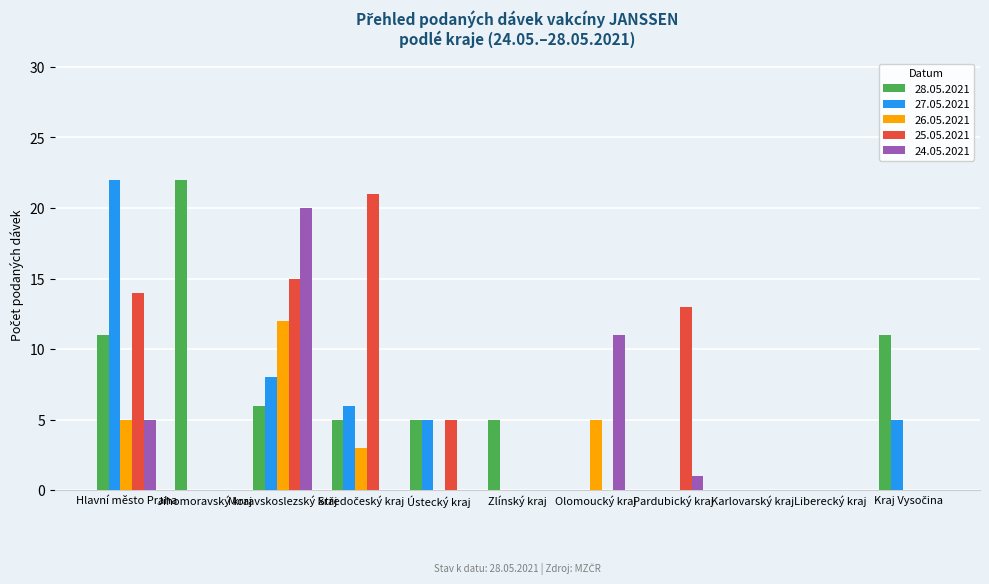

True or false: 28.05.2021 has a value of 9 at Olomoucký kraj.

False